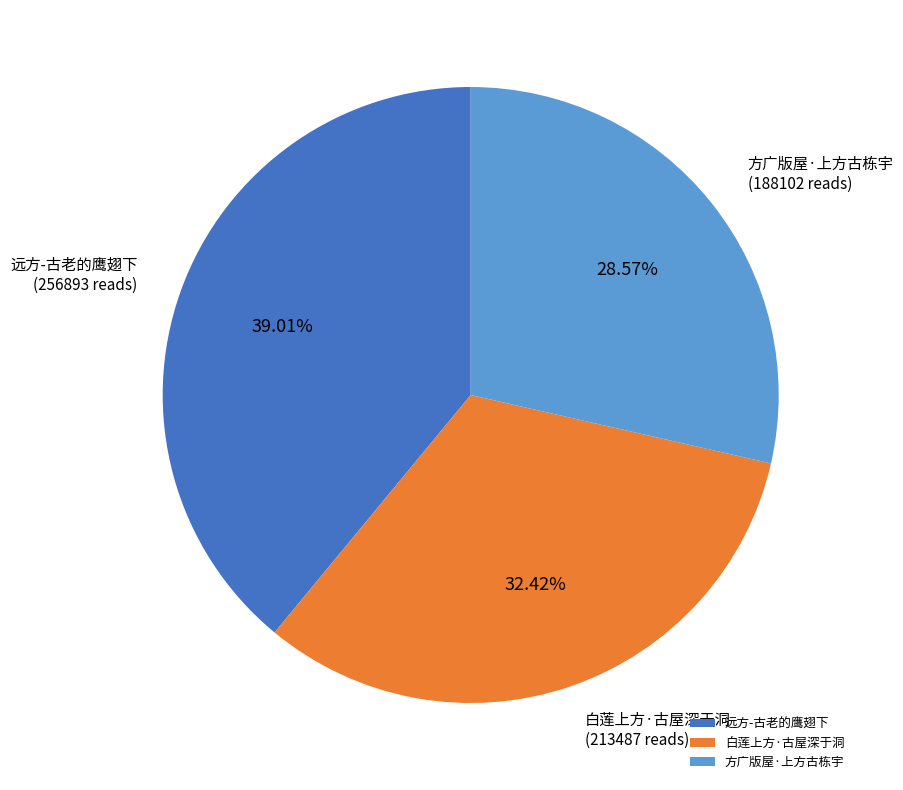

How many segments does this pie chart have?

3